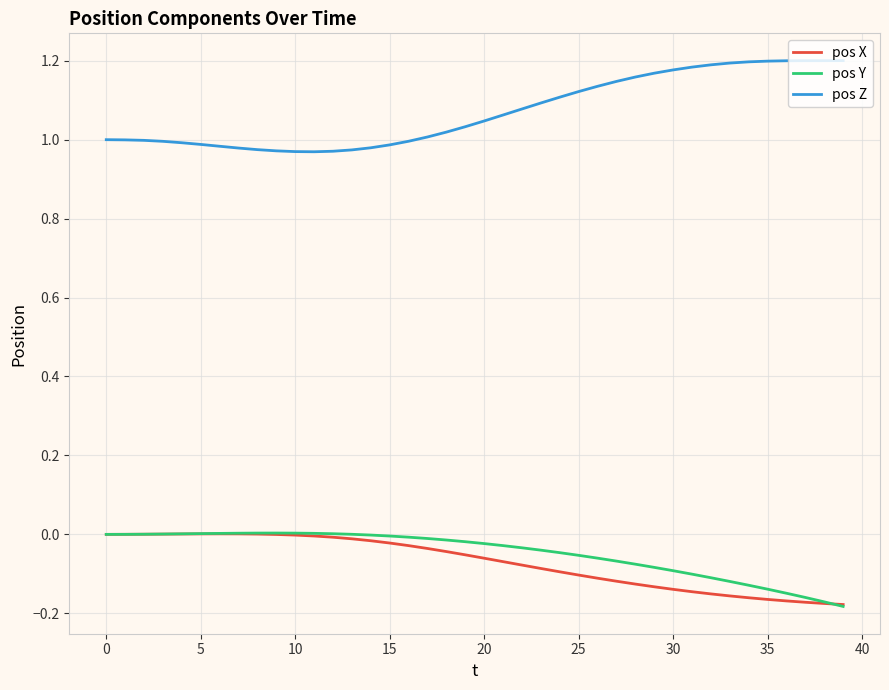

True or false: pos X and pos Z intersect in this chart.

False